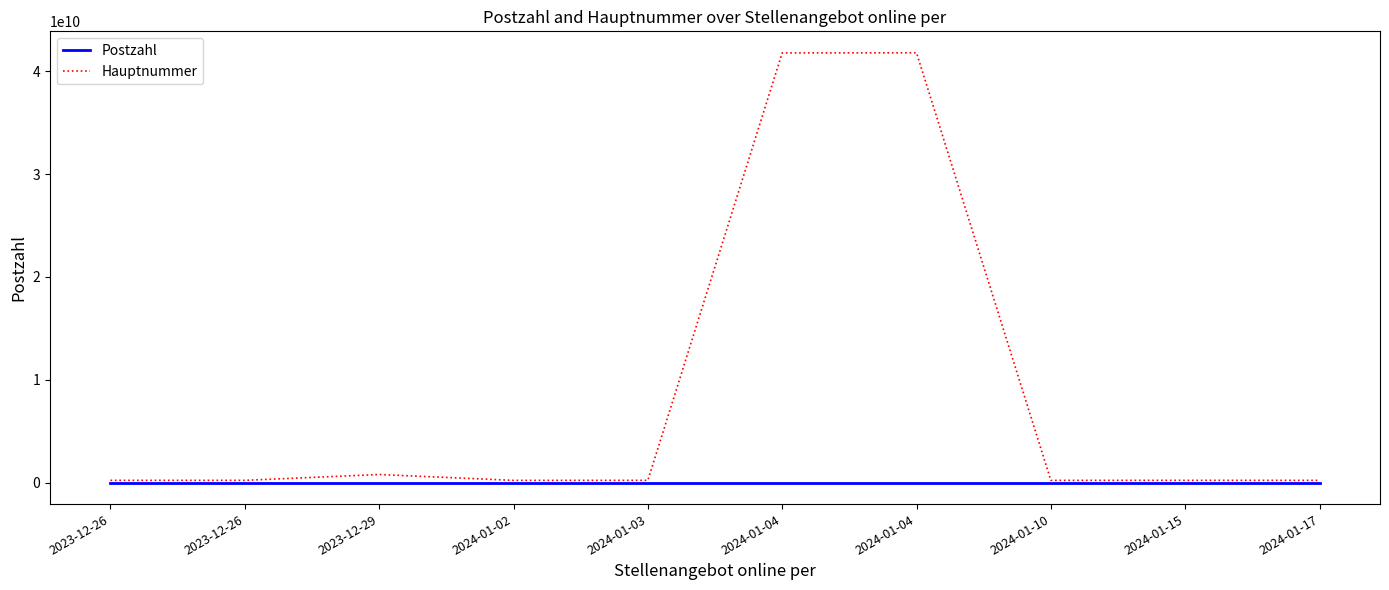

How many values in the Hauptnummer series are below 219314011?

5